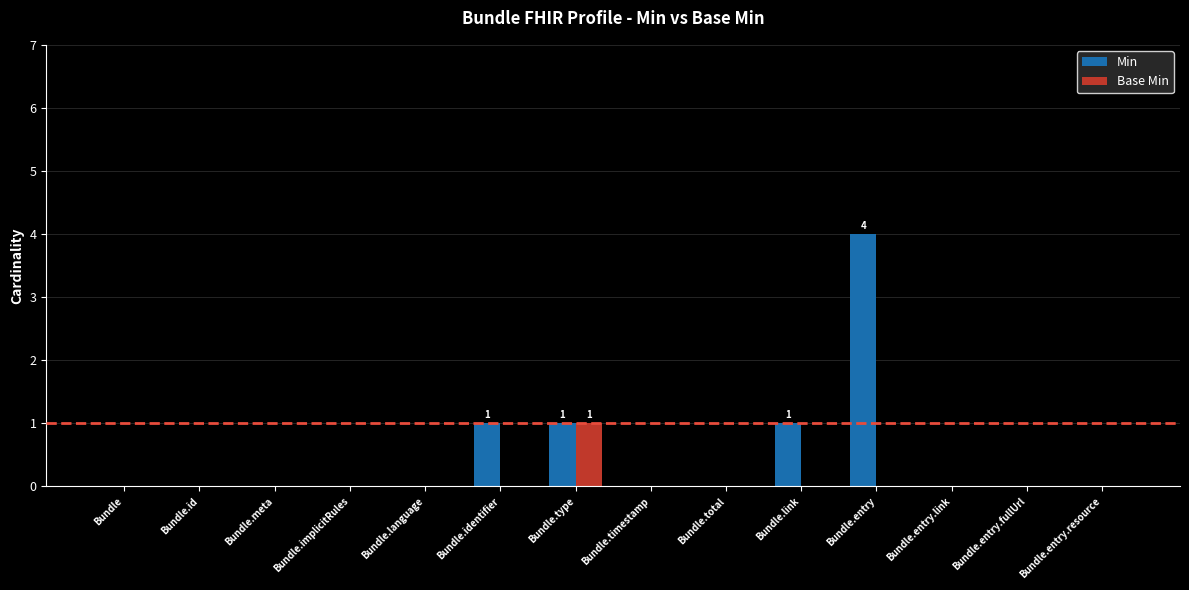

Which label corresponds to the largest value in the chart?

Bundle.entry